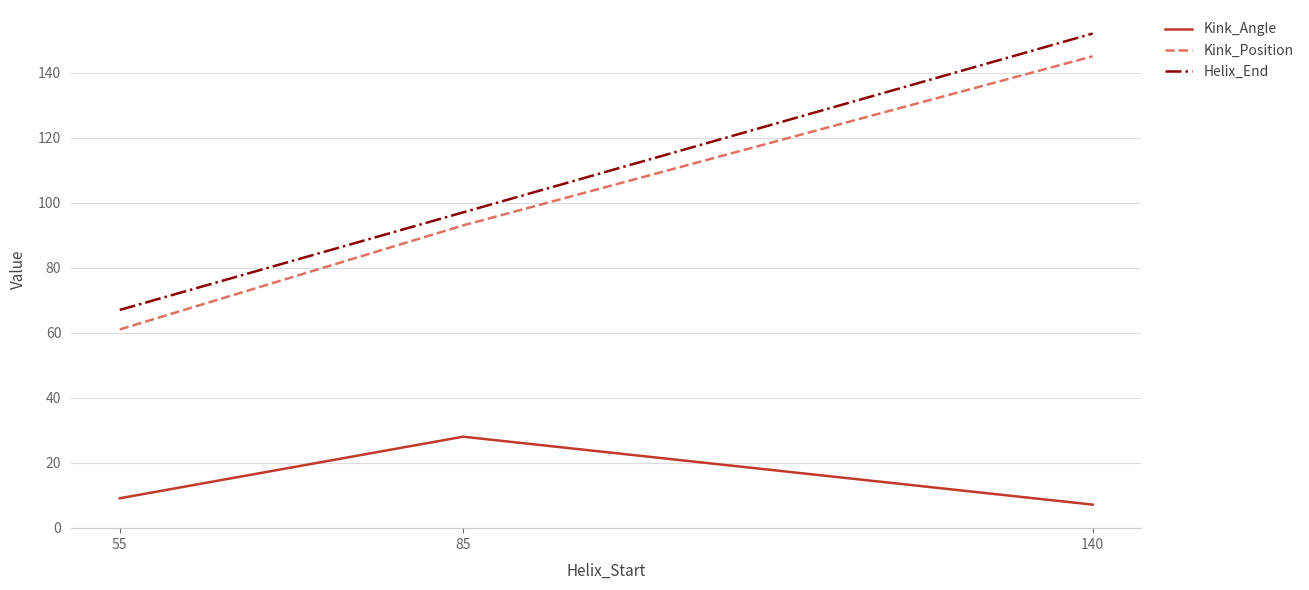

Reading right to left, list all the values displayed in this chart.

Kink_Angle: 7.1	28.0	9.1
Kink_Position: 145.0	93.0	61.0
Helix_End: 152.0	97.0	67.0